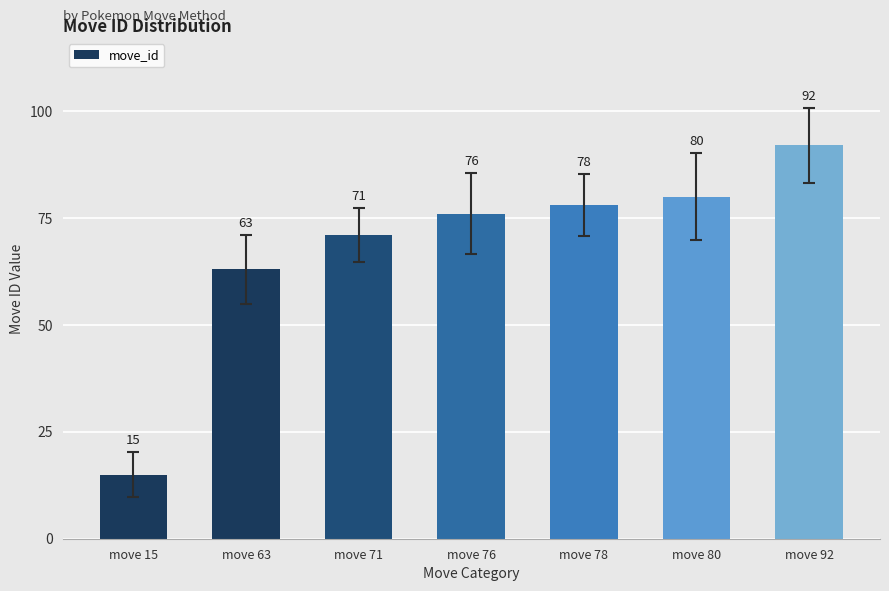

Rank the categories by value from lowest to highest.

move 15, move 63, move 71, move 76, move 78, move 80, move 92